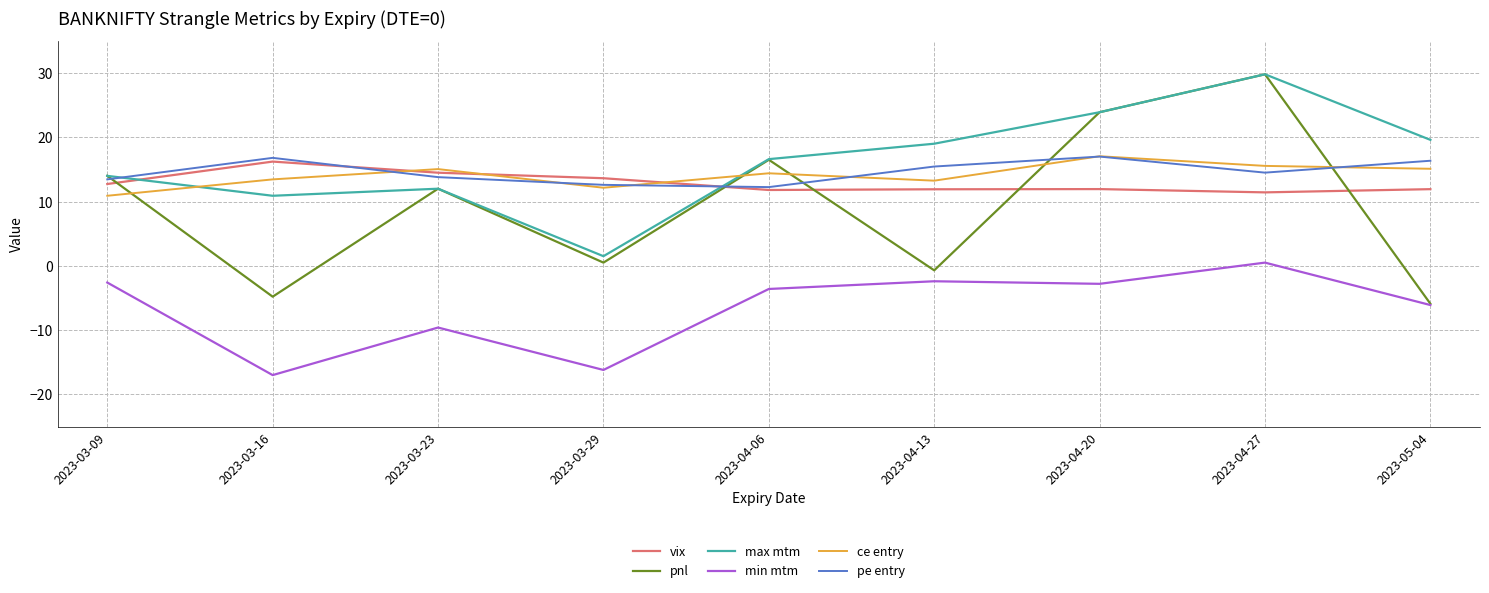

Which series has the largest range (max minus min)?

pnl